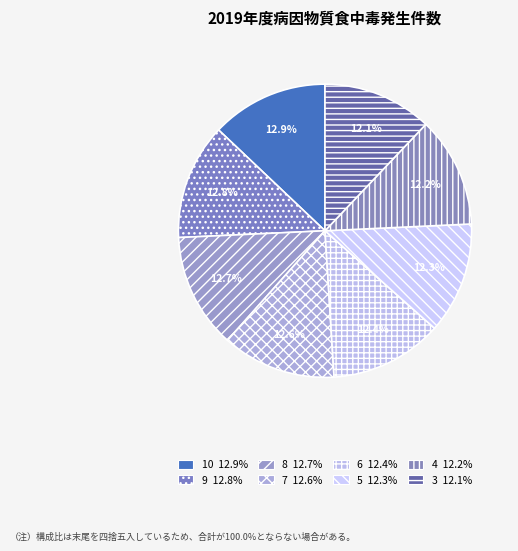

True or false: 9 accounts for 13% of the total.

True